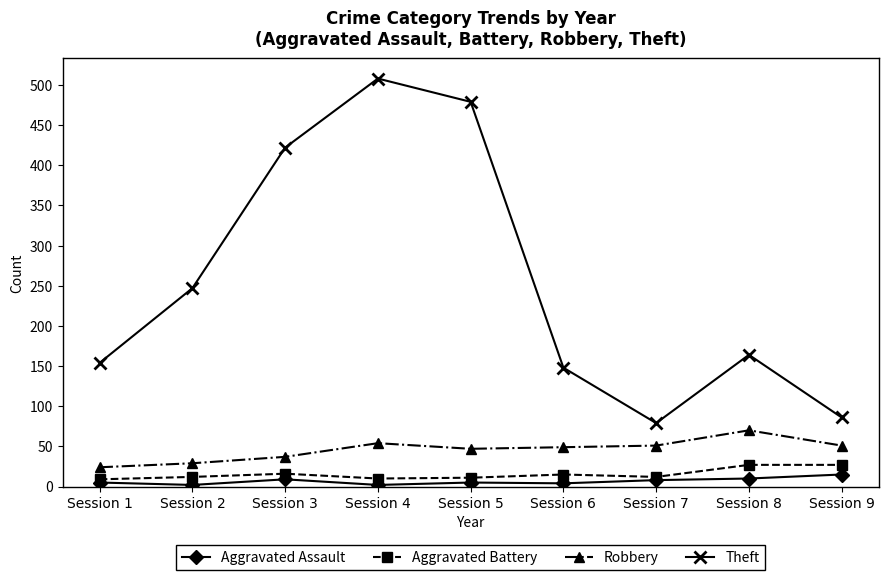

What is the lowest value of the Robbery series?

24